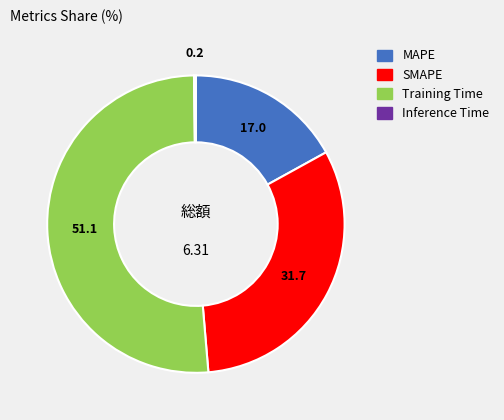

Combined, do Training Time and SMAPE account for over 50%?

Yes